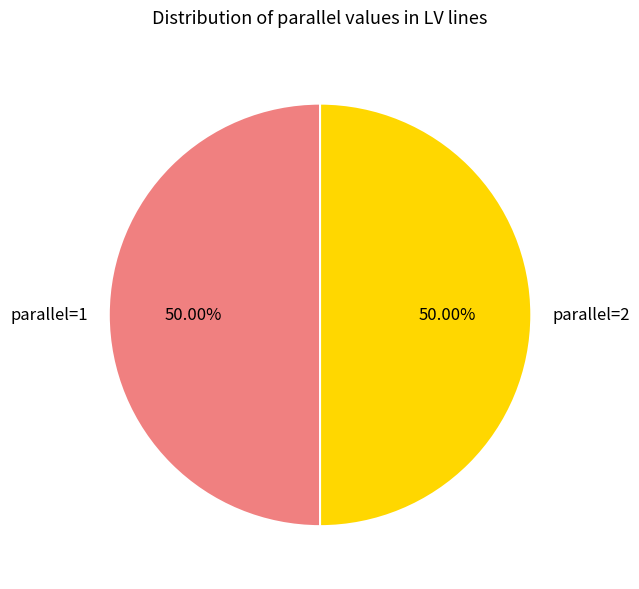

How many slices are in this pie chart?

2